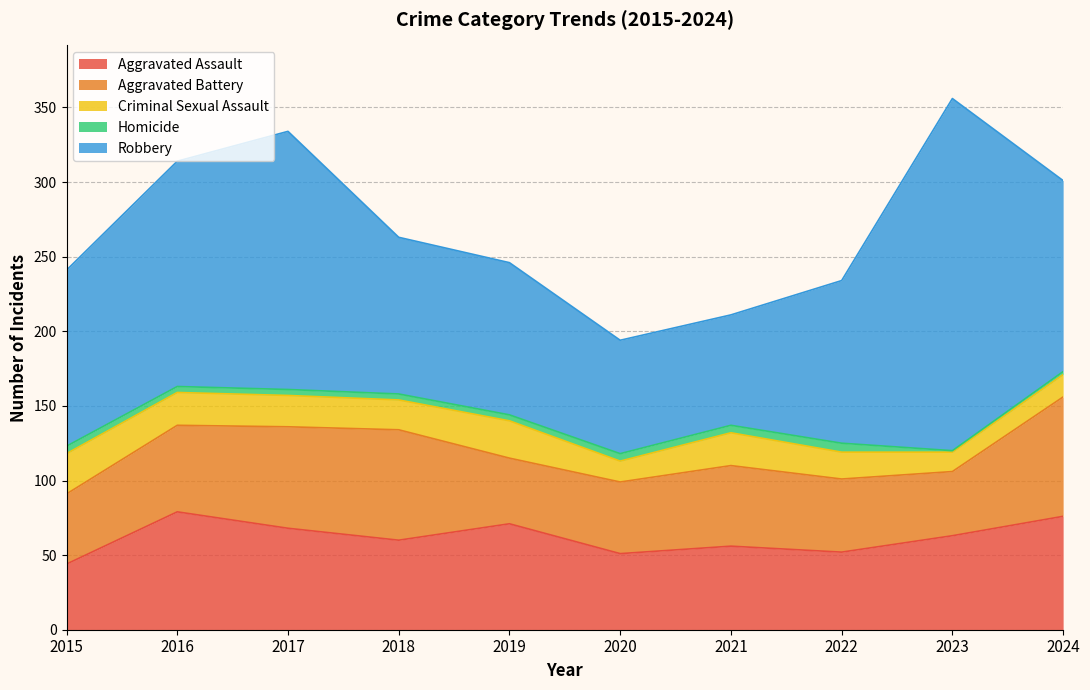

What is the average value of the Criminal Sexual Assault series?

20